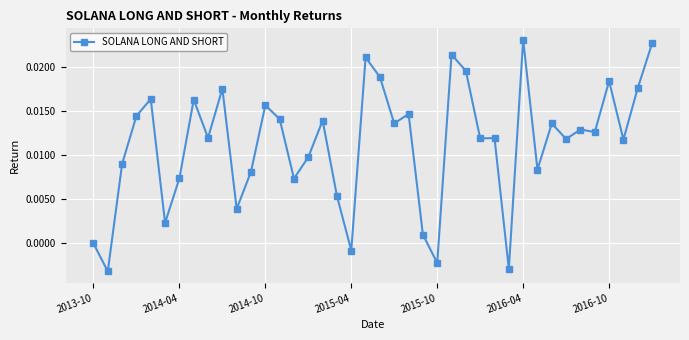

What is the sum of all values?

0.5